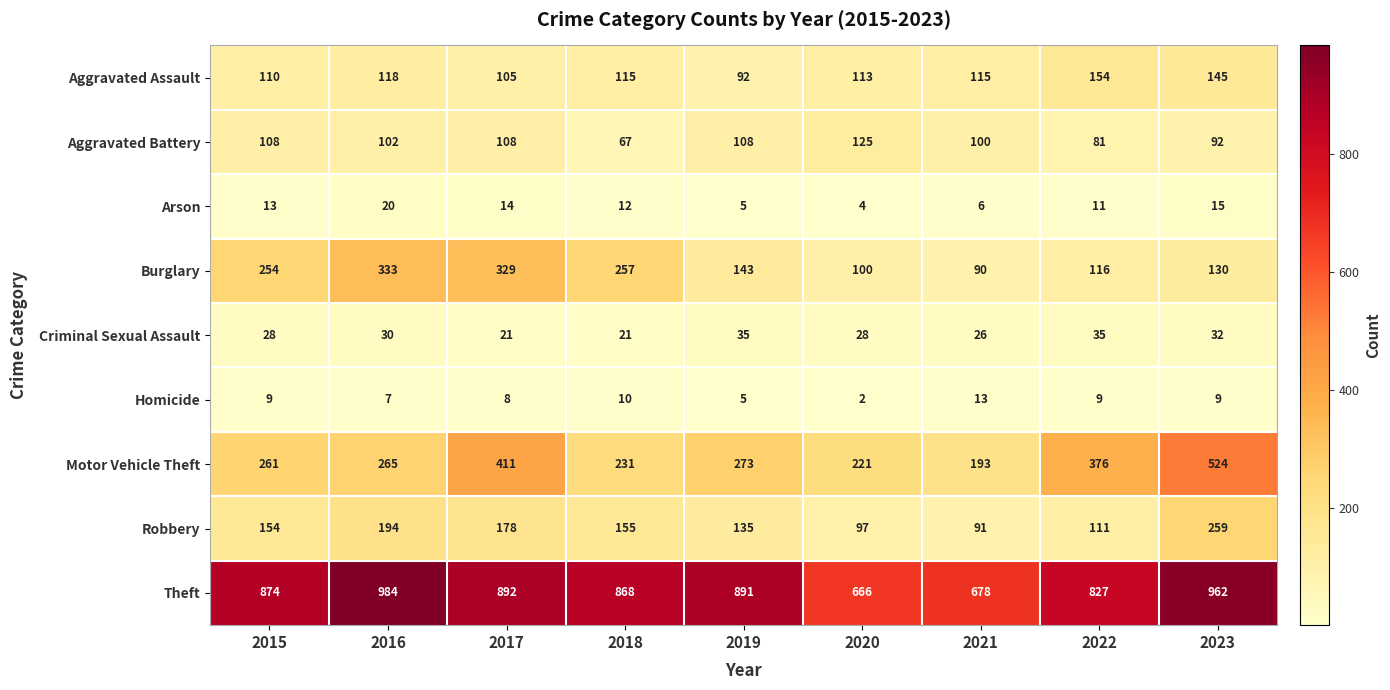

At which category is the sum across all series the highest?

2023